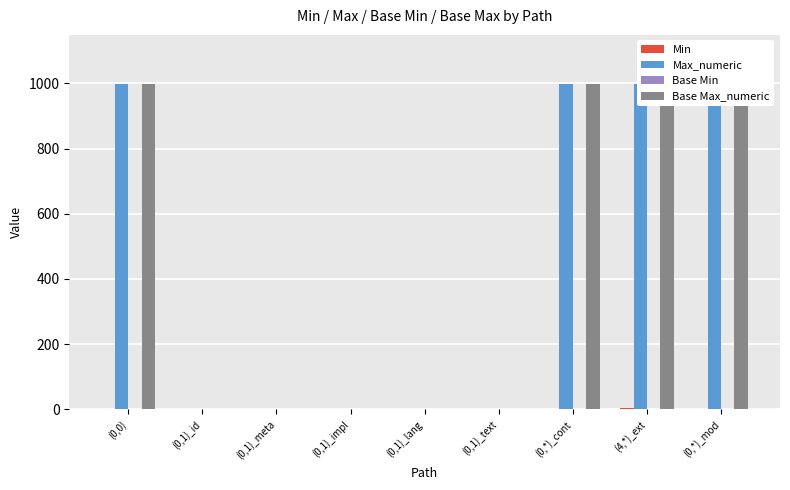

Reading right to left, what are all the values shown in this chart?

Min: (0,*)_mod=0	(4,*)_ext=4	(0,*)_cont=0	(0,1)_text=0	(0,1)_lang=0	(0,1)_impl=0	(0,1)_meta=0	(0,1)_id=0	(0,0)=0
Max_numeric: (0,*)_mod=999	(4,*)_ext=999	(0,*)_cont=999	(0,1)_text=1	(0,1)_lang=1	(0,1)_impl=1	(0,1)_meta=1	(0,1)_id=1	(0,0)=999
Base Min: (0,*)_mod=0	(4,*)_ext=0	(0,*)_cont=0	(0,1)_text=0	(0,1)_lang=0	(0,1)_impl=0	(0,1)_meta=0	(0,1)_id=0	(0,0)=0
Base Max_numeric: (0,*)_mod=999	(4,*)_ext=999	(0,*)_cont=999	(0,1)_text=1	(0,1)_lang=1	(0,1)_impl=1	(0,1)_meta=1	(0,1)_id=1	(0,0)=999